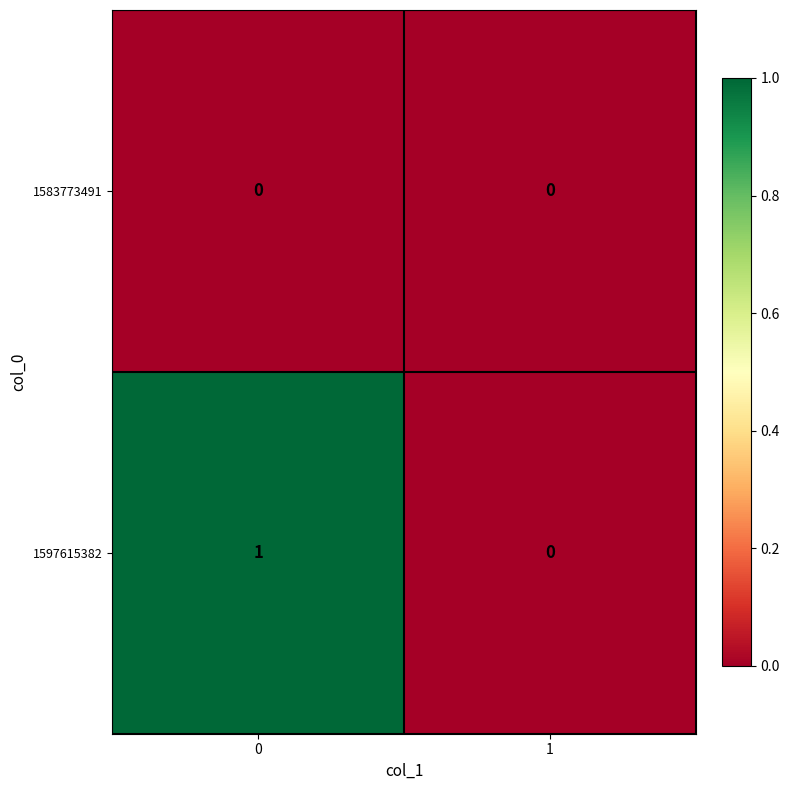

Reading left to right, transcribe all the data shown in this chart.

1583773491: 0	0
1597615382: 1	0